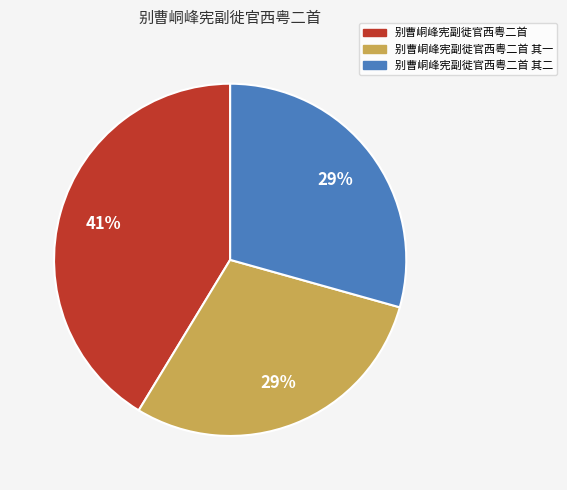

Which slice is the largest?

别曹峒峰宪副徙官西粤二首